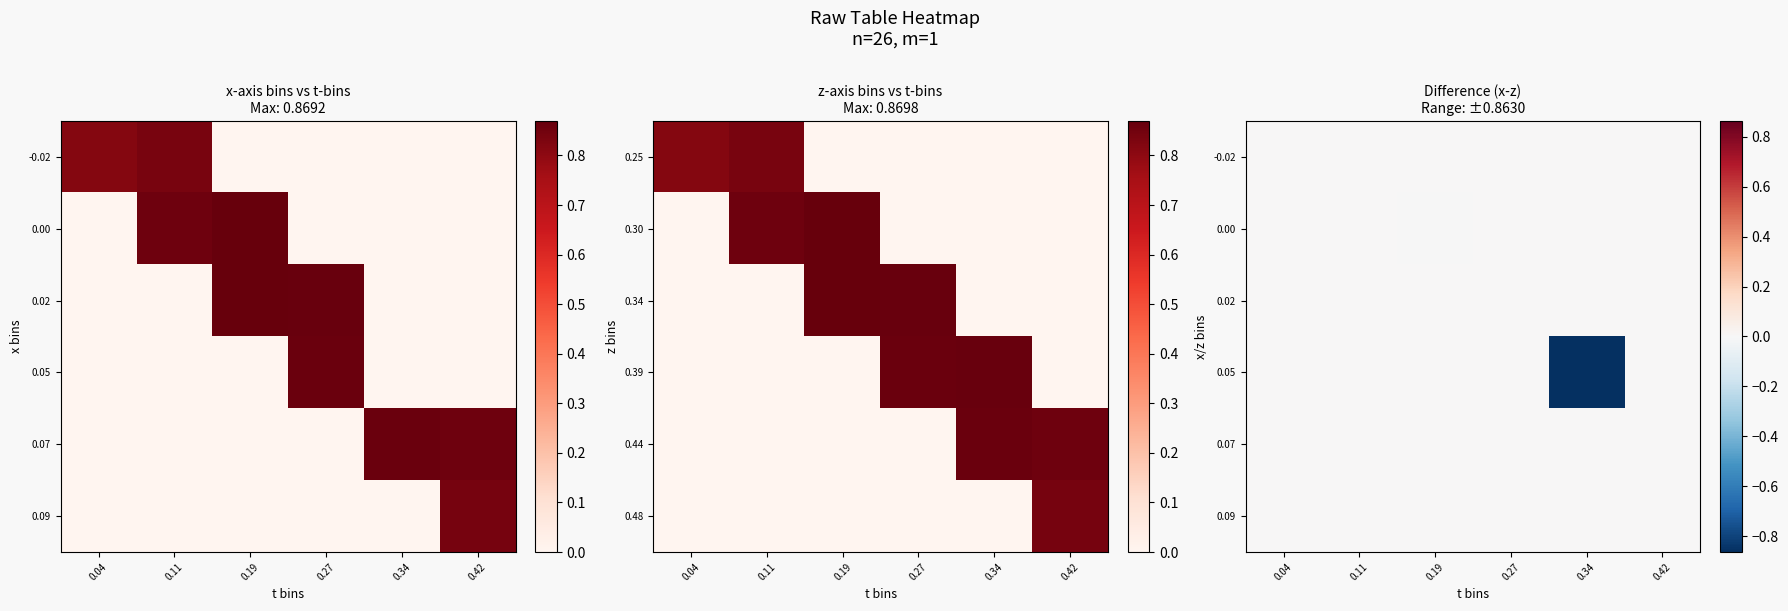

Which has a higher value, 0.04 or 0.42?

0.04